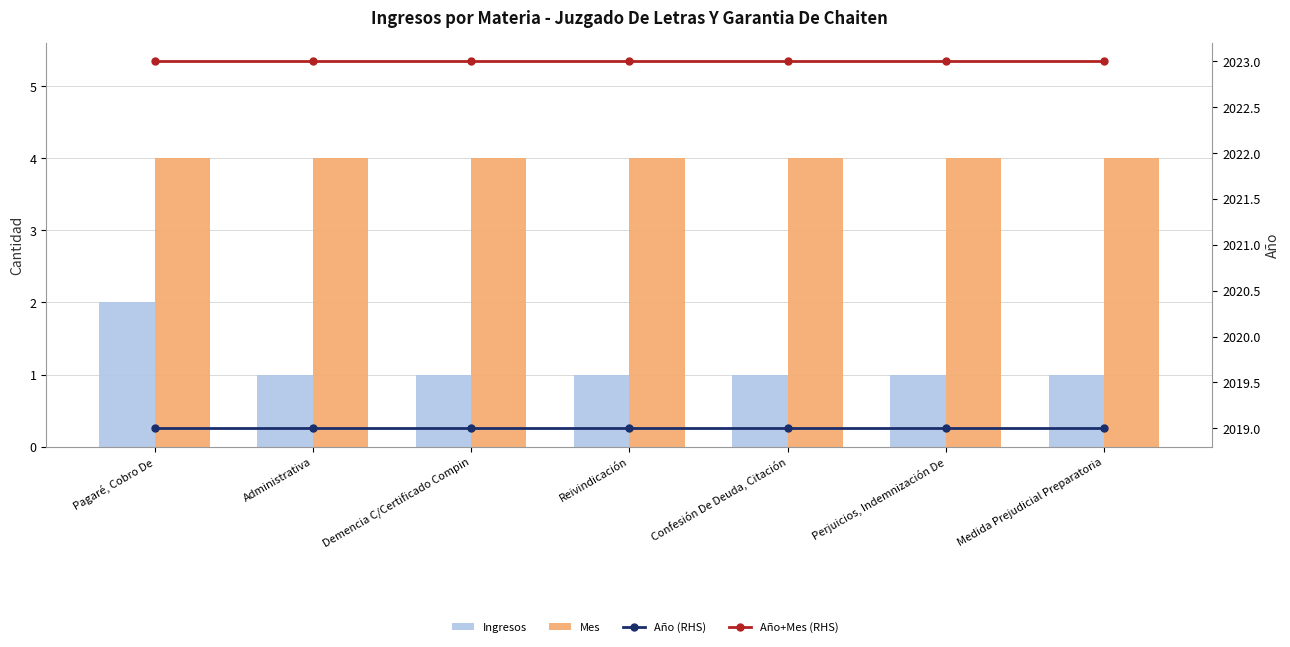

Reading right to left, extract all data points from this chart.

Ingresos: Medida Prejudicial Preparatoria=1	Perjuicios, Indemnización De=1	Confesión De Deuda, Citación=1	Reivindicación=1	Demencia C/Certificado Compin=1	Administrativa=1	Pagaré, Cobro De=2
Mes: Medida Prejudicial Preparatoria=4	Perjuicios, Indemnización De=4	Confesión De Deuda, Citación=4	Reivindicación=4	Demencia C/Certificado Compin=4	Administrativa=4	Pagaré, Cobro De=4
Año (RHS): Medida Prejudicial Preparatoria=2019	Perjuicios, Indemnización De=2019	Confesión De Deuda, Citación=2019	Reivindicación=2019	Demencia C/Certificado Compin=2019	Administrativa=2019	Pagaré, Cobro De=2019
Año+Mes (RHS): Medida Prejudicial Preparatoria=2023	Perjuicios, Indemnización De=2023	Confesión De Deuda, Citación=2023	Reivindicación=2023	Demencia C/Certificado Compin=2023	Administrativa=2023	Pagaré, Cobro De=2023